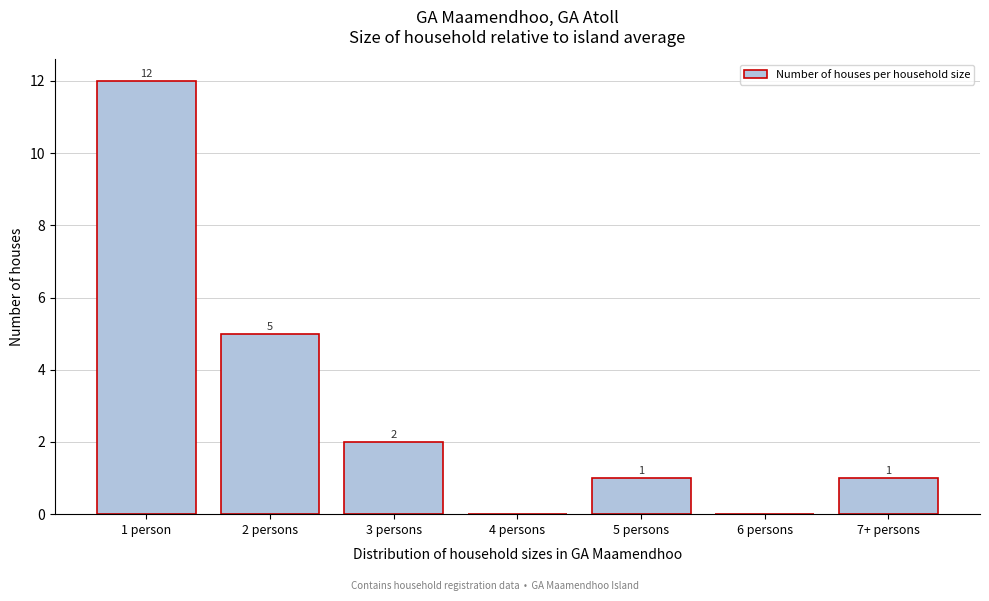

Reading right to left, transcribe all the data shown in this chart.

7+ persons=1	6 persons=0	5 persons=1	4 persons=0	3 persons=2	2 persons=5	1 person=12